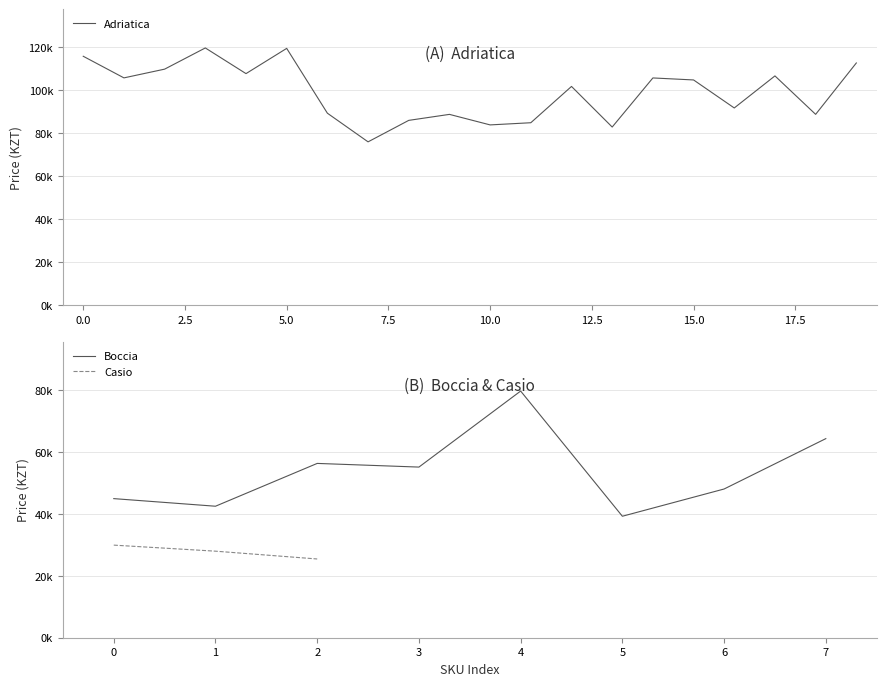

How many values in the Adriatica series are below 104778?

10